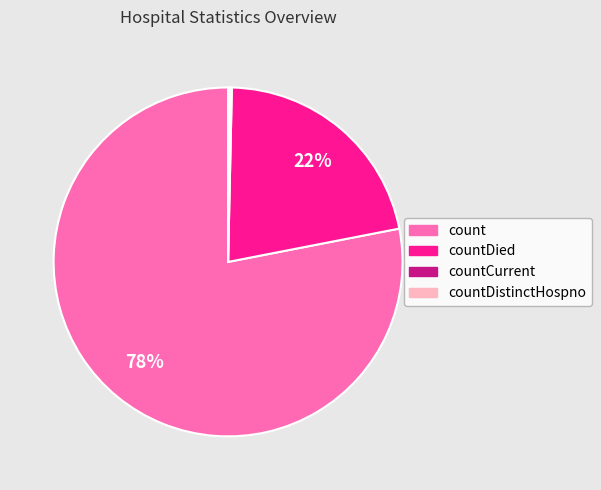

Is it true that countDied is 28% of the pie?

False